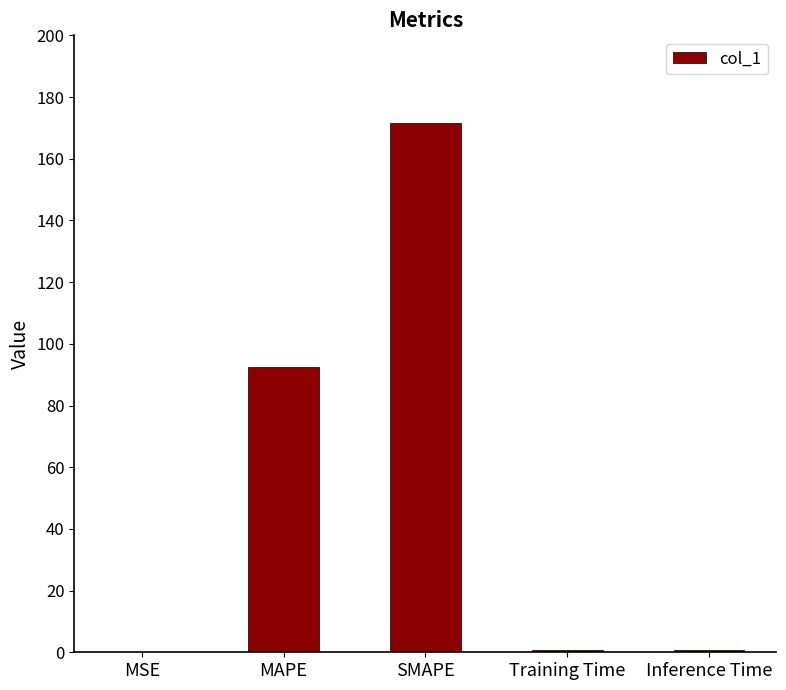

What is the approximate value at MAPE?

92.4